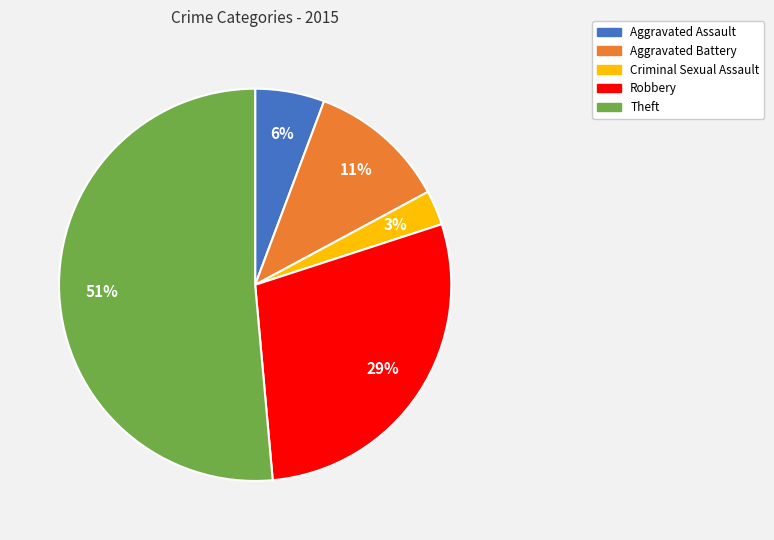

To the nearest percent, what is the difference between the Theft and Aggravated Battery slice percentages?

40%